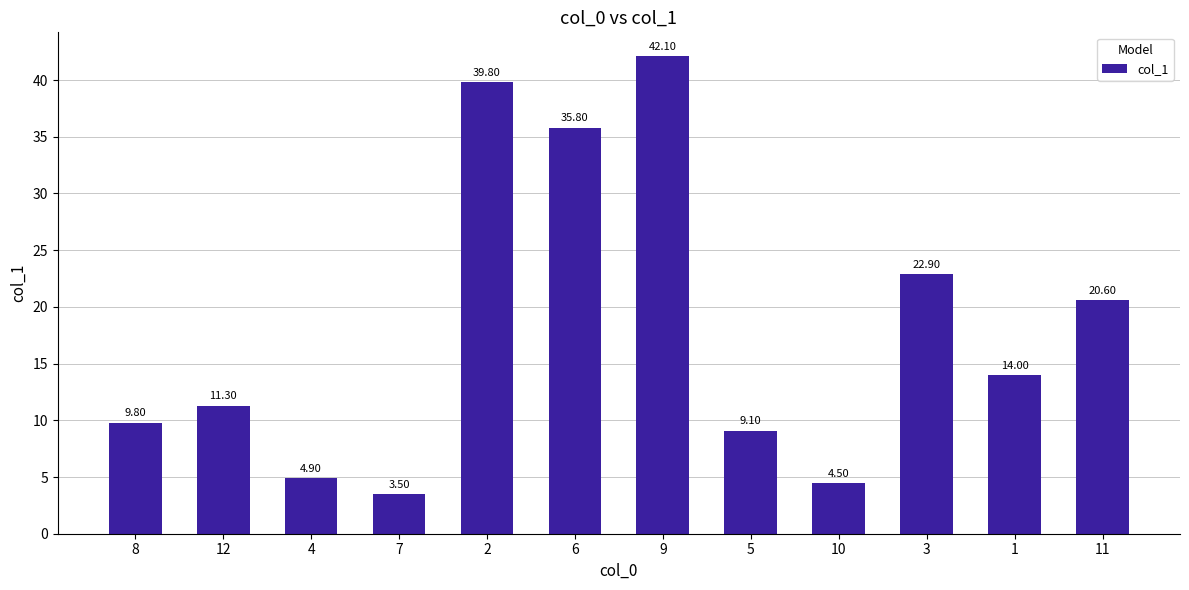

Is it true that the value at 12 is 7.6?

False